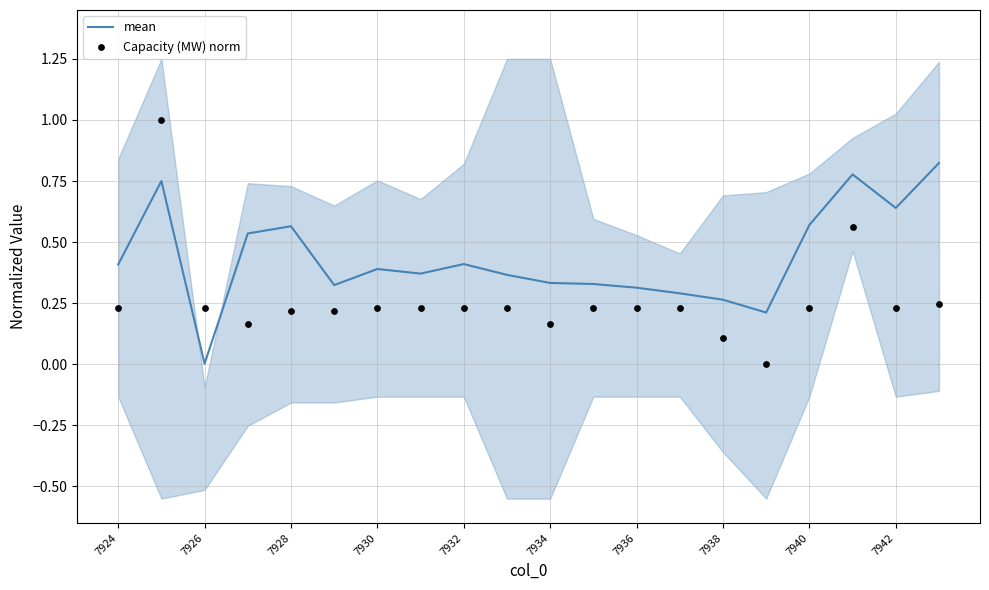

What is the total value across all series at 11?

0.6